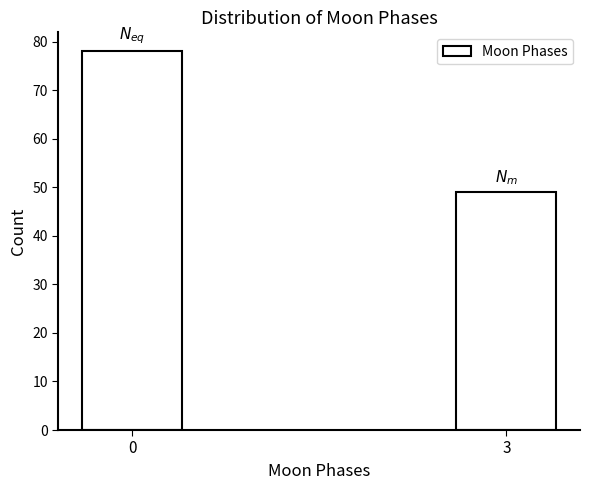

Reading right to left, list all the values displayed in this chart.

49	78